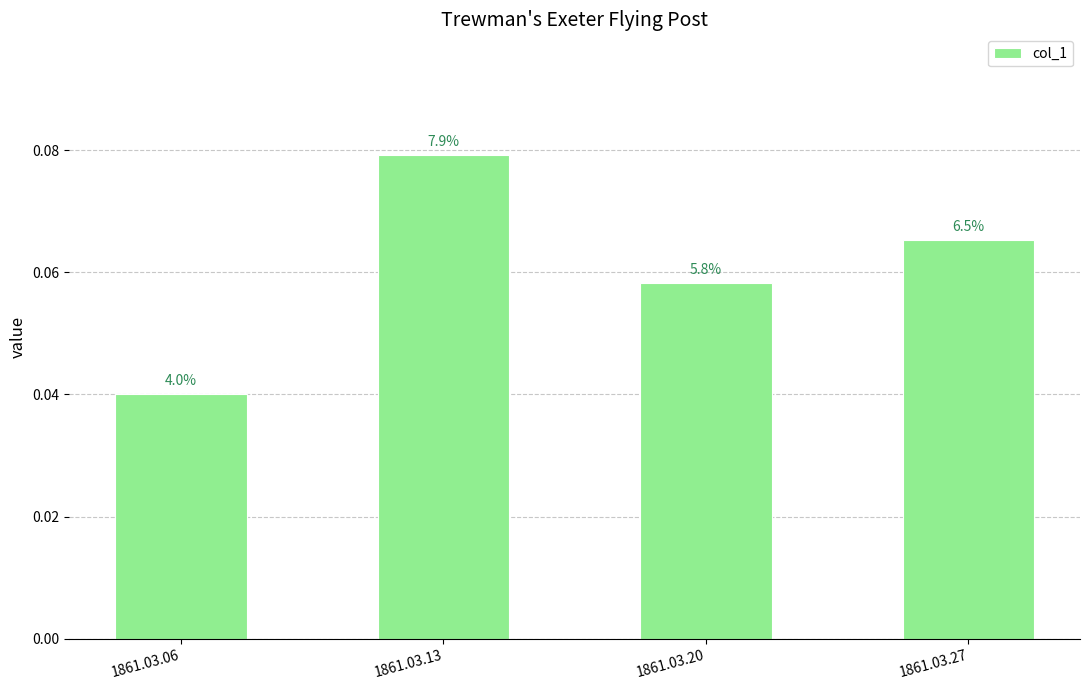

How many bars are there in total?

4